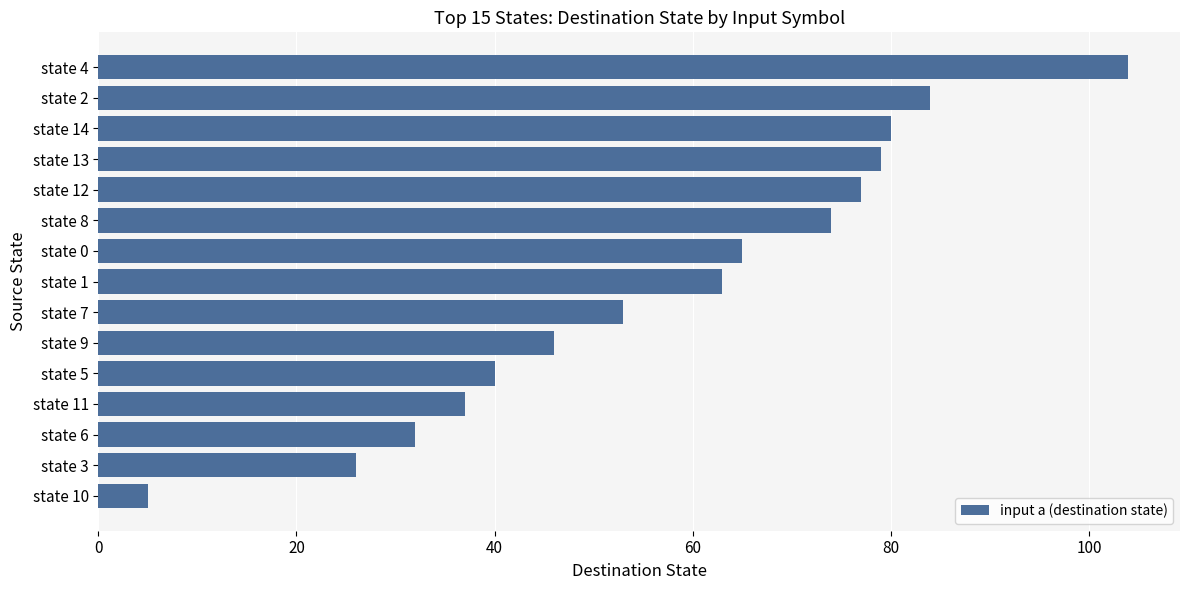

Between state 7 and state 6, which is larger?

state 7